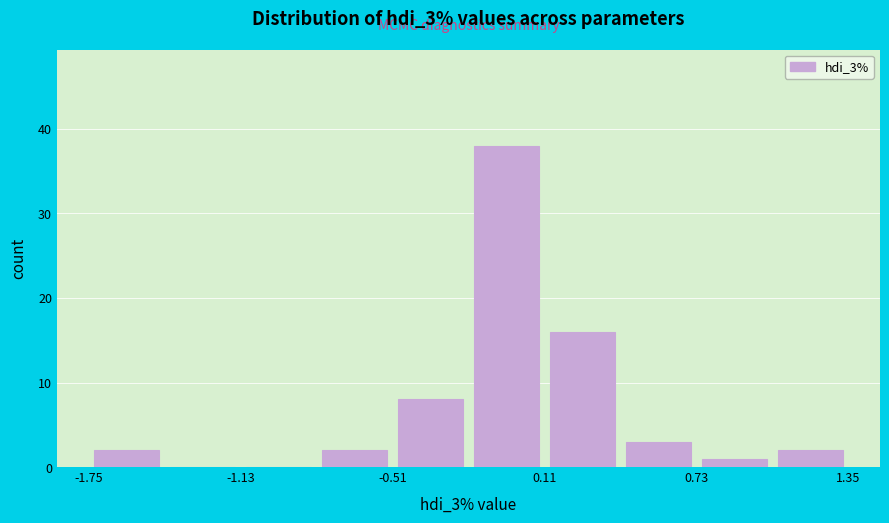

Read against the x-axis, roughly where is the centre of the tallest bar?

0.0